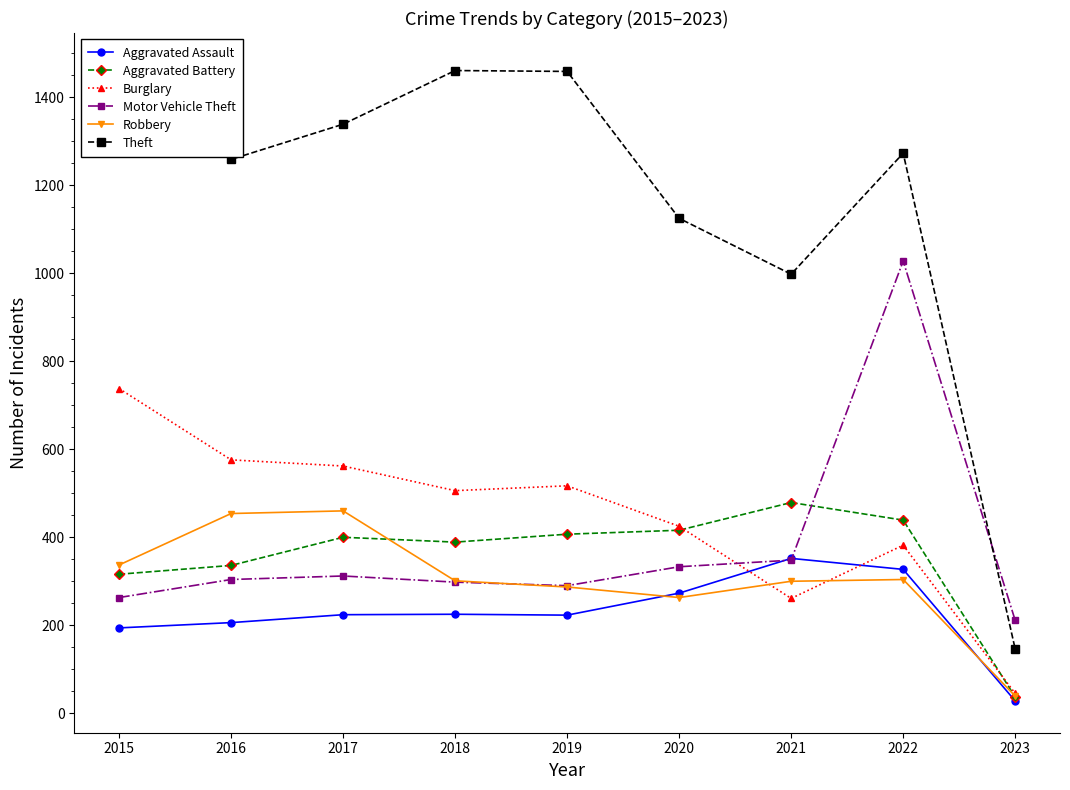

True or false: Aggravated Assault and Theft cross at least once.

False